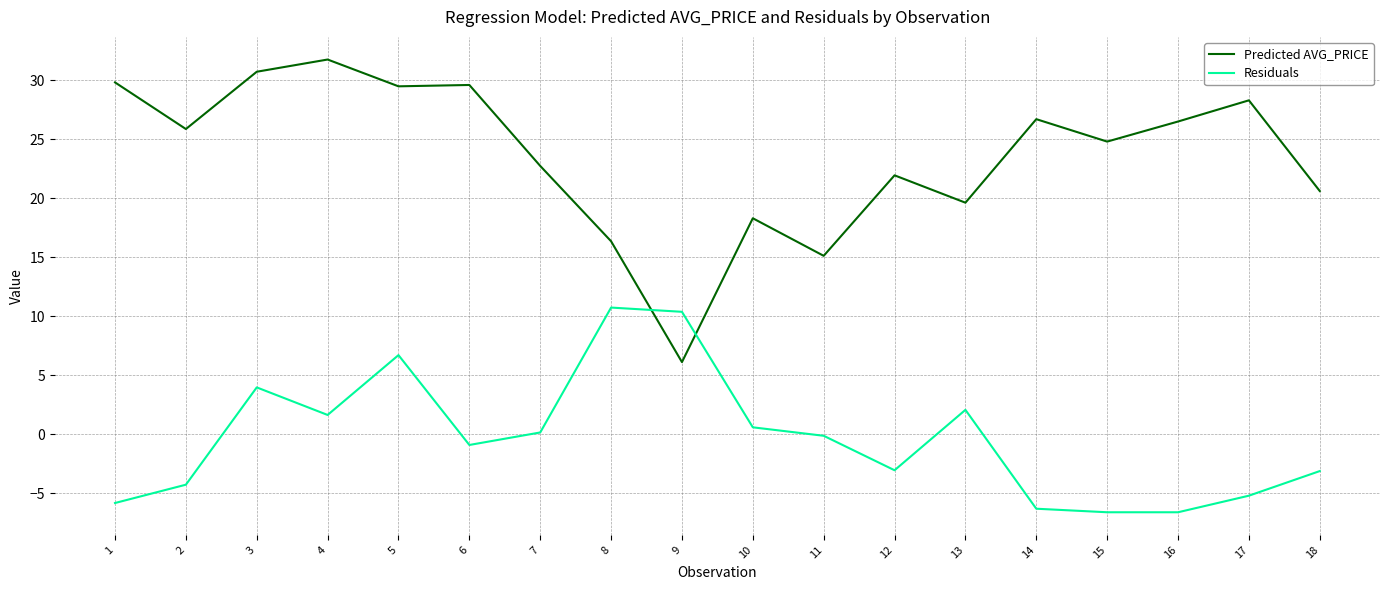

List the series in order of their peak value, lowest first.

Residuals, Predicted AVG_PRICE